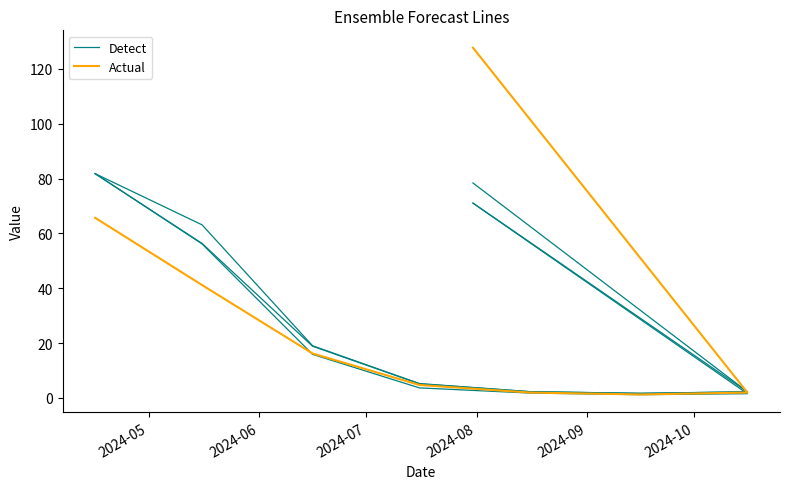

How many lines are shown in the chart?

2